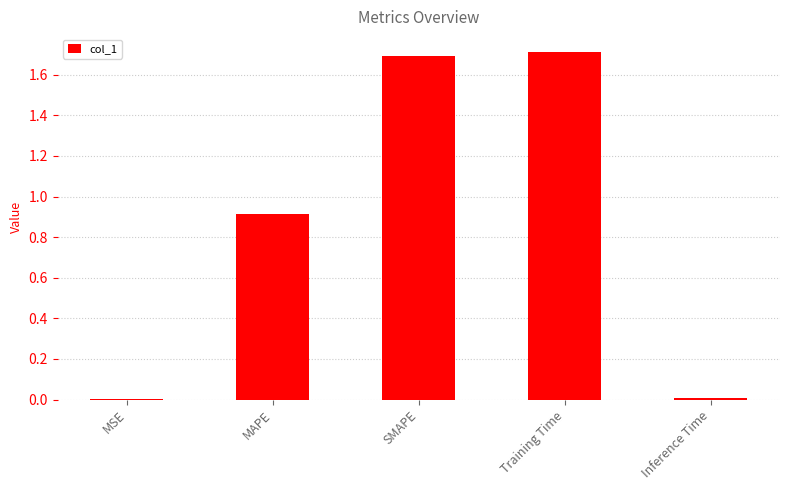

What is the sum of all values?

4.3